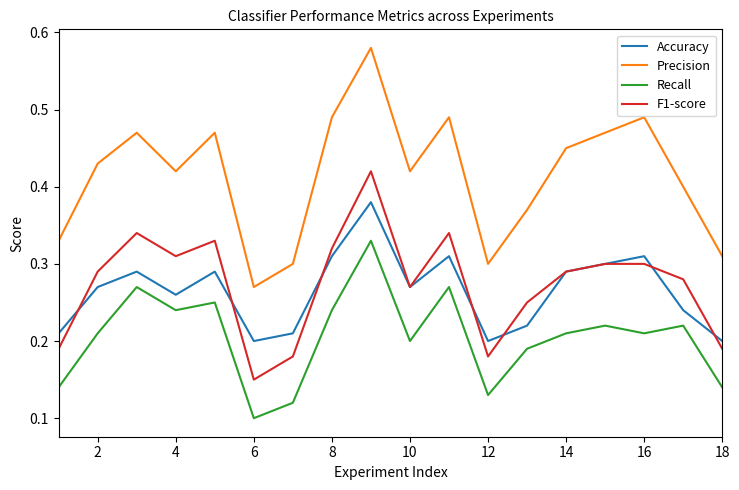

Which series has the widest spread of values?

Precision